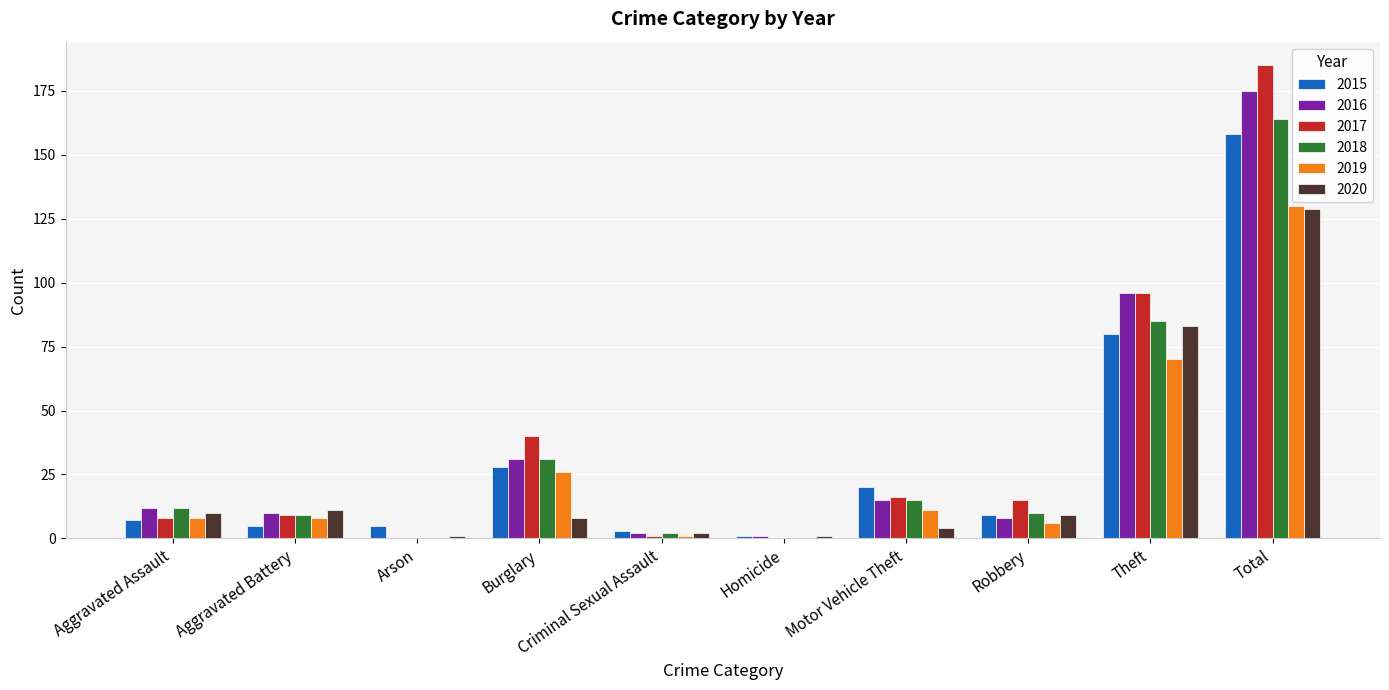

Which series changed the most between Motor Vehicle Theft and Theft?

2016